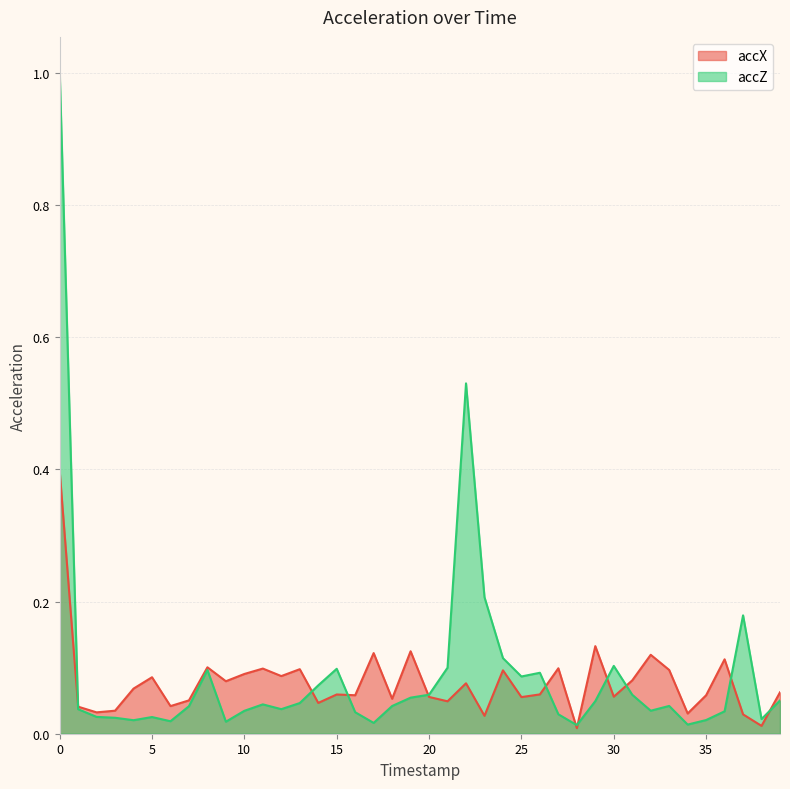

What is the sum of the accZ values at 11 and 27?

0.1